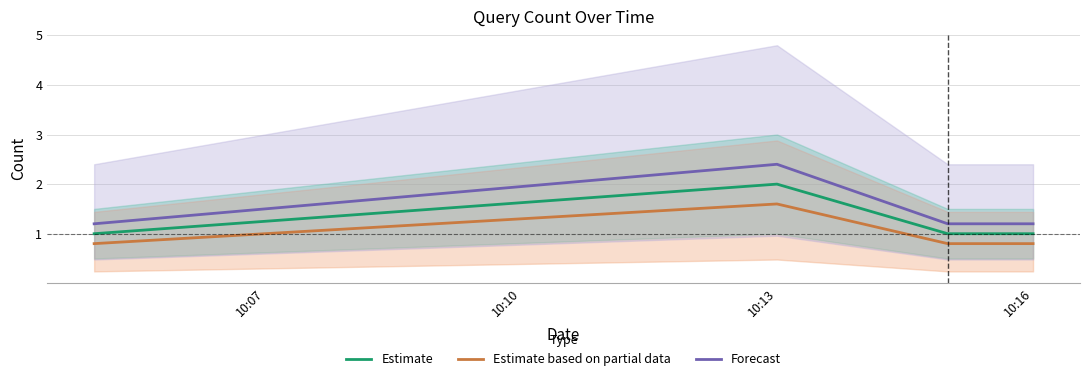

Reading left to right, what are all the values shown in this chart?

Estimate: 1.0	2.0	1.0	1.0
Estimate based on partial data: 0.8	1.6	0.8	0.8
Forecast: 1.2	2.4	1.2	1.2